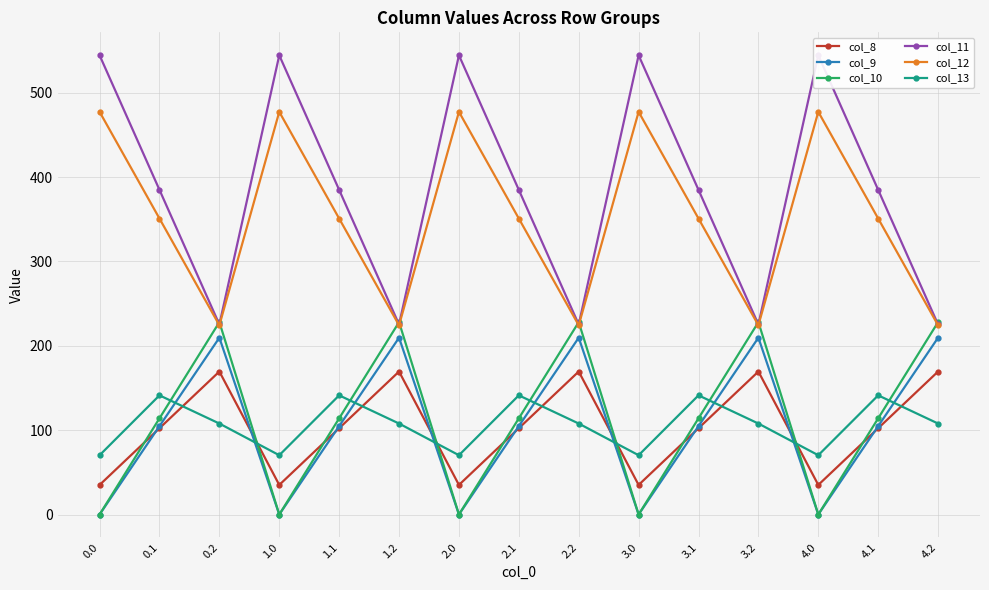

Reading right to left, transcribe all the data shown in this chart.

col_8: 4.2=169.5	4.1=102.3	4.0=35.0	3.2=169.5	3.1=102.3	3.0=35.0	2.2=169.5	2.1=102.3	2.0=35.0	1.2=169.5	1.1=102.3	1.0=35.0	0.2=169.5	0.1=102.3	0.0=35.0
col_9: 4.2=209.6	4.1=104.8	4.0=0.0	3.2=209.6	3.1=104.8	3.0=0.0	2.2=209.6	2.1=104.8	2.0=0.0	1.2=209.6	1.1=104.8	1.0=0.0	0.2=209.6	0.1=104.8	0.0=0.0
col_10: 4.2=228.0	4.1=114.0	4.0=0.0	3.2=228.0	3.1=114.0	3.0=0.0	2.2=228.0	2.1=114.0	2.0=0.0	1.2=228.0	1.1=114.0	1.0=0.0	0.2=228.0	0.1=114.0	0.0=0.0
col_11: 4.2=225.2	4.1=384.7	4.0=544.3	3.2=225.2	3.1=384.7	3.0=544.3	2.2=225.2	2.1=384.7	2.0=544.3	1.2=225.2	1.1=384.7	1.0=544.3	0.2=225.2	0.1=384.7	0.0=544.3
col_12: 4.2=224.3	4.1=350.8	4.0=477.2	3.2=224.3	3.1=350.8	3.0=477.2	2.2=224.3	2.1=350.8	2.0=477.2	1.2=224.3	1.1=350.8	1.0=477.2	0.2=224.3	0.1=350.8	0.0=477.2
col_13: 4.2=107.8	4.1=141.2	4.0=70.2	3.2=107.8	3.1=141.2	3.0=70.2	2.2=107.8	2.1=141.2	2.0=70.2	1.2=107.8	1.1=141.2	1.0=70.2	0.2=107.8	0.1=141.2	0.0=70.2